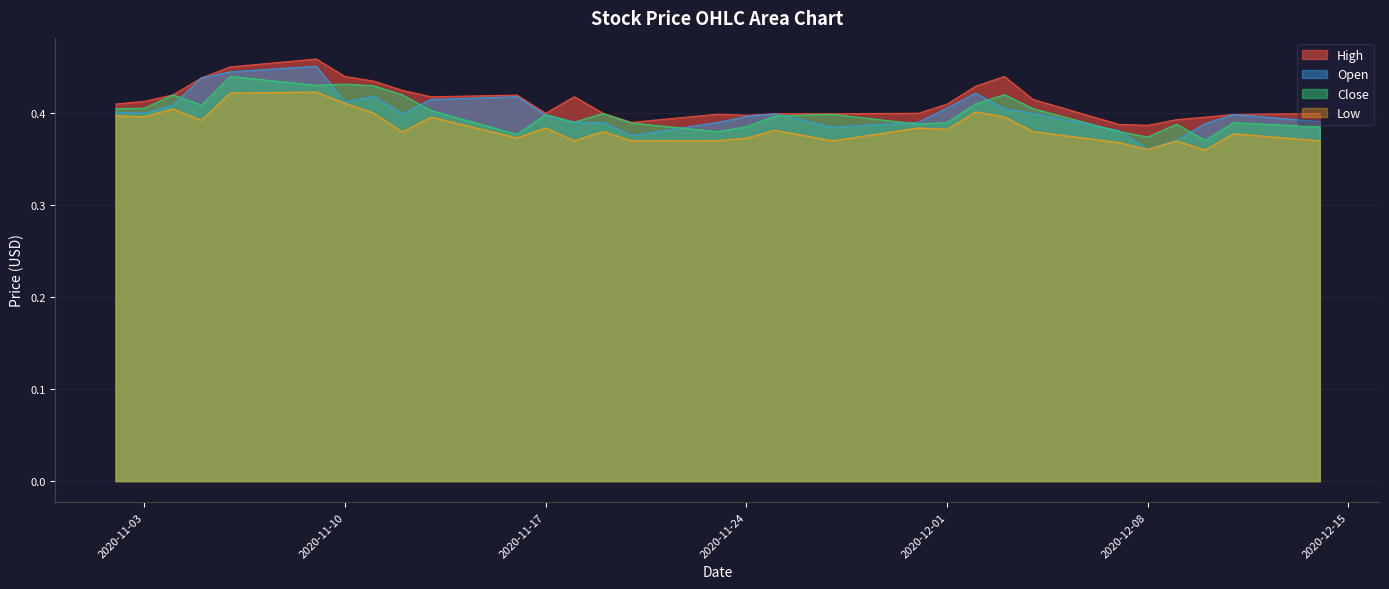

Where is Open nearest to the value 0?

2020-12-08